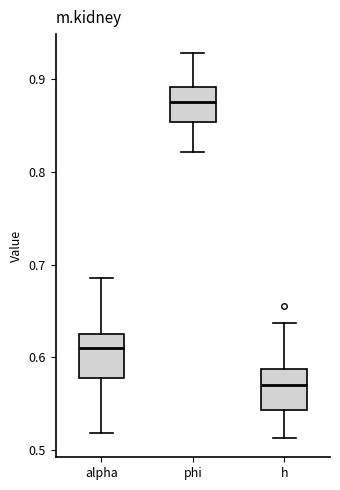

Where is the upper edge of the box for alpha on the y-axis? The values are not printed on the chart, so give them approximately, as read against the axis.

0.62